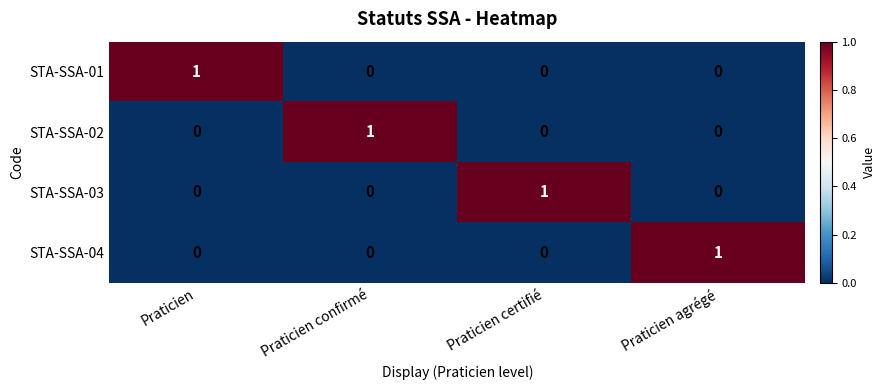

Reading left to right, extract all data points from this chart.

STA-SSA-01: 1	0	0	0
STA-SSA-02: 0	1	0	0
STA-SSA-03: 0	0	1	0
STA-SSA-04: 0	0	0	1